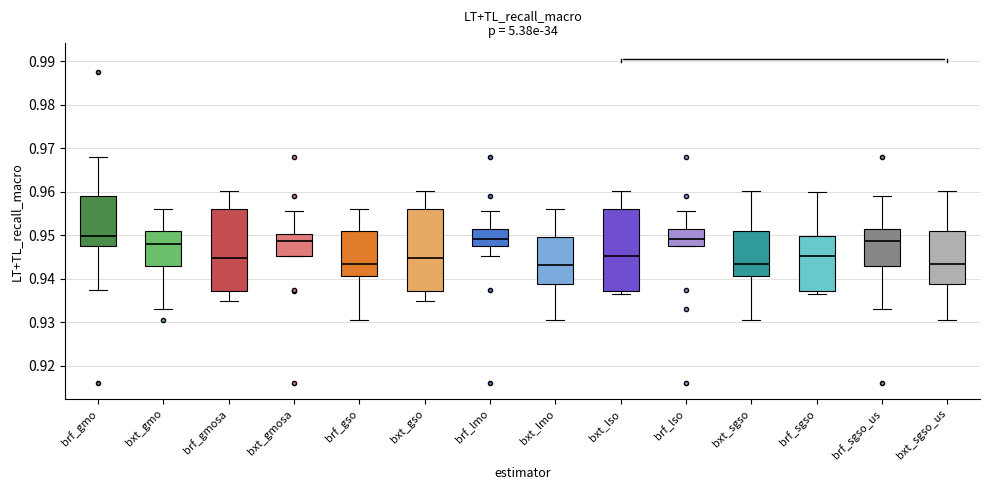

Reading left to right, read every box against the y-axis: the position of its median line, the range the box covers, and the ends of its whiskers. The values are not printed on the chart, so give them approximately, as read against the axis.

brf_gmo: median 0.950, box 0.947 to 0.959, whiskers 0.938 to 0.968
bxt_gmo: median 0.948, box 0.943 to 0.951, whiskers 0.933 to 0.956
brf_gmosa: median 0.945, box 0.937 to 0.956, whiskers 0.935 to 0.960
bxt_gmosa: median 0.949, box 0.945 to 0.950, whiskers 0.945 to 0.956
brf_gso: median 0.943, box 0.941 to 0.951, whiskers 0.931 to 0.956
bxt_gso: median 0.945, box 0.937 to 0.956, whiskers 0.935 to 0.960
brf_lmo: median 0.949, box 0.947 to 0.951, whiskers 0.945 to 0.956
bxt_lmo: median 0.943, box 0.939 to 0.950, whiskers 0.931 to 0.956
bxt_lso: median 0.945, box 0.937 to 0.956, whiskers 0.937 (just below the box's lower edge) to 0.960
brf_lso: median 0.949, box 0.947 to 0.951, whiskers 0.947 to 0.956
bxt_sgso: median 0.943, box 0.941 to 0.951, whiskers 0.931 to 0.960
brf_sgso: median 0.945, box 0.937 to 0.950, whiskers 0.937 (just below the box's lower edge) to 0.960
brf_sgso_us: median 0.949, box 0.943 to 0.951, whiskers 0.933 to 0.959
bxt_sgso_us: median 0.943, box 0.939 to 0.951, whiskers 0.931 to 0.960